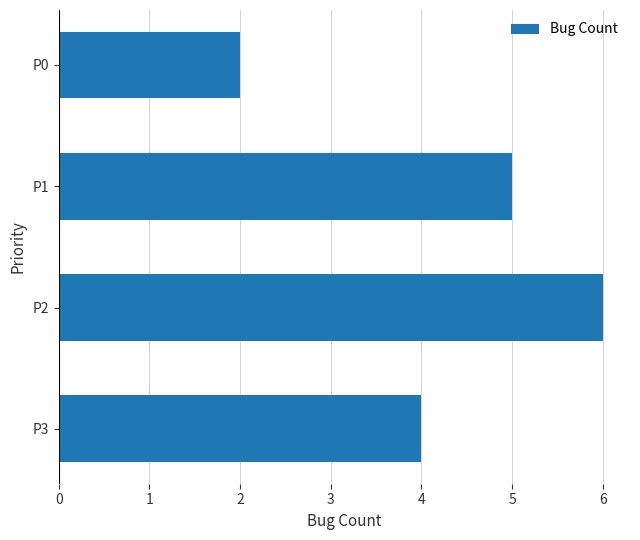

How many data points does each series have?

4